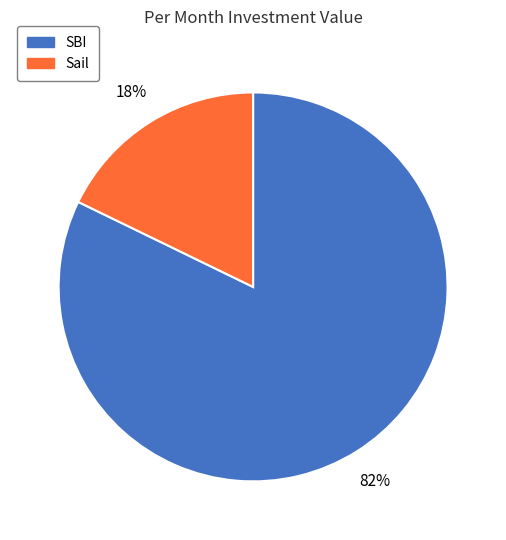

Does SBI account for over 50% of the chart?

Yes